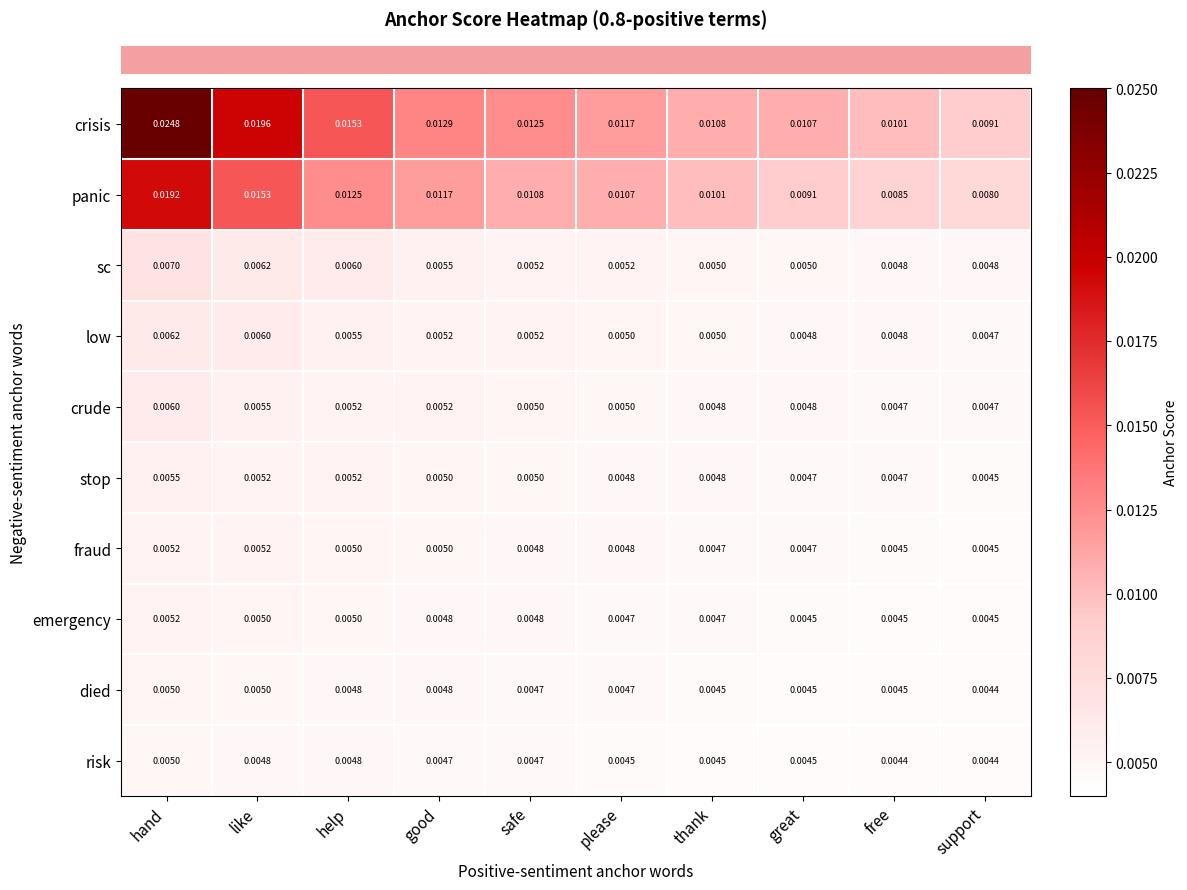

Which series has the widest spread of values?

crisis